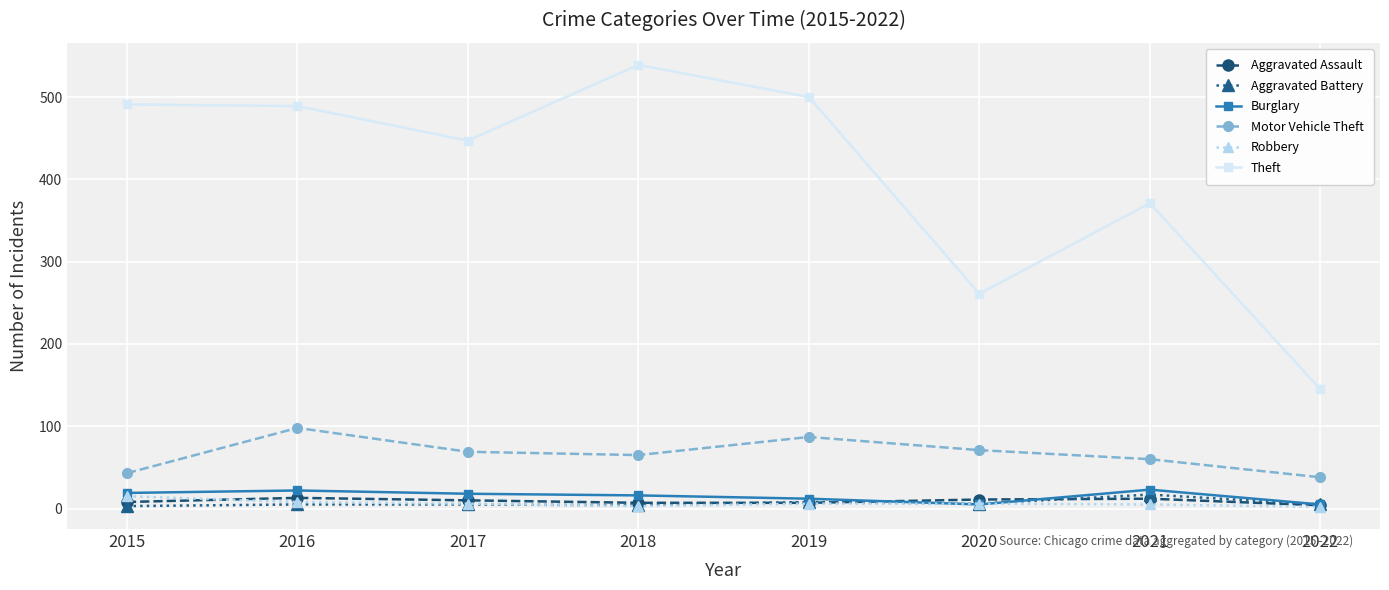

Which series changed the most between 2016 and 2020?

Theft